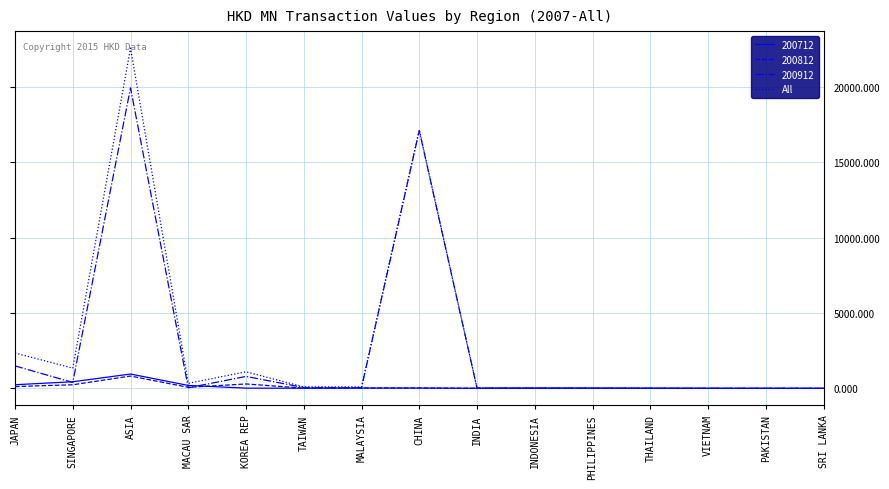

Which series has the widest spread of values?

All